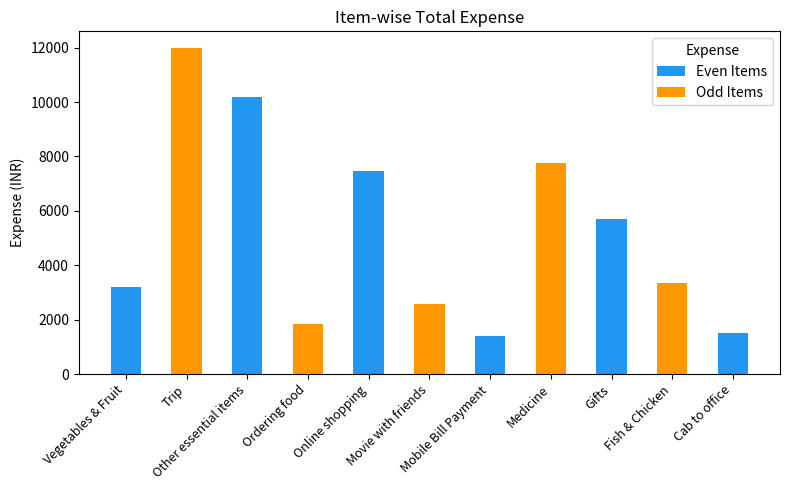

At which category does the chart reach its peak across all series?

Trip